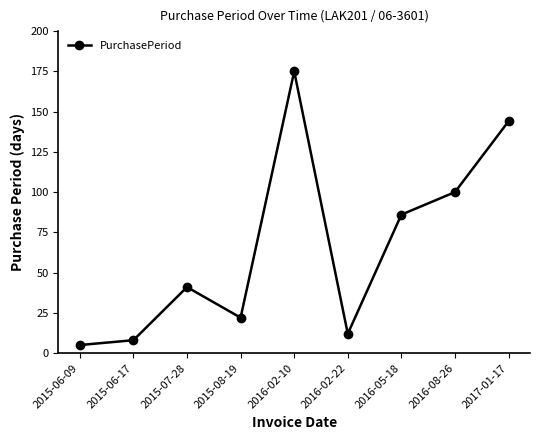

What is the difference between the maximum and second lowest values?

167